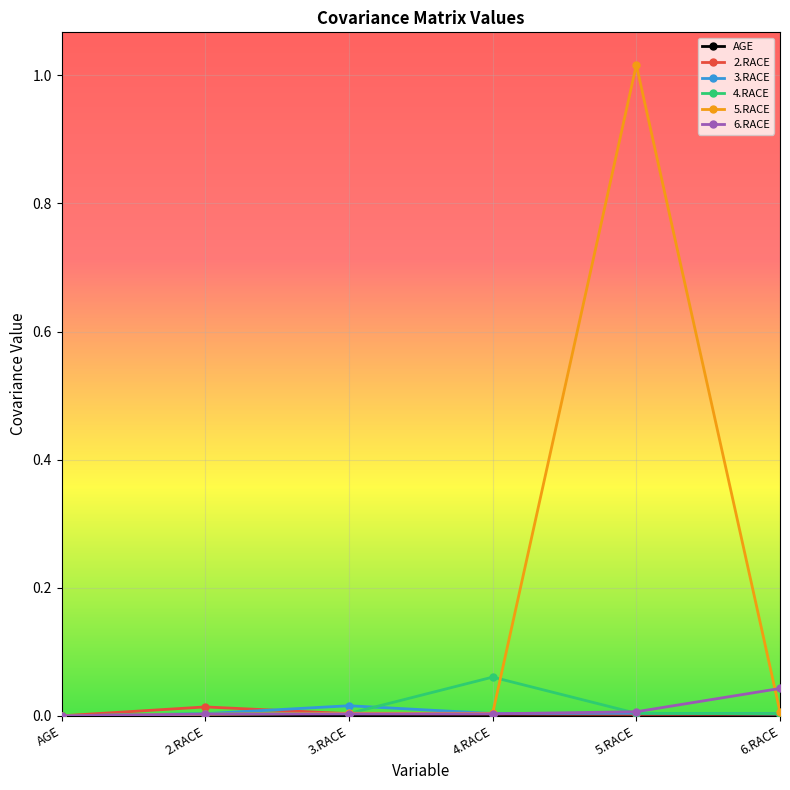

What is the label of the 5th point from the left?

5.RACE